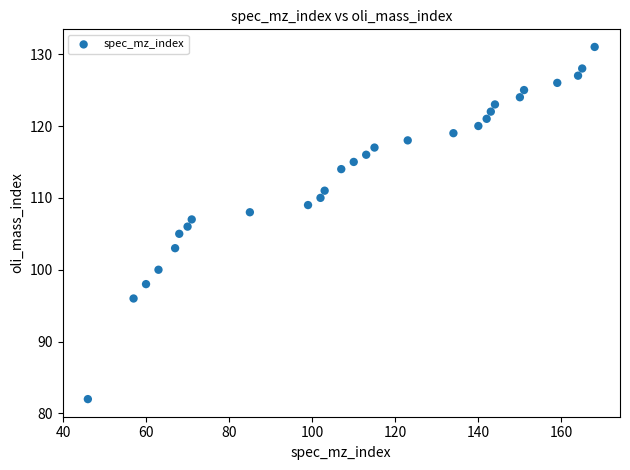

What is the range of X values (max minus min)?

122